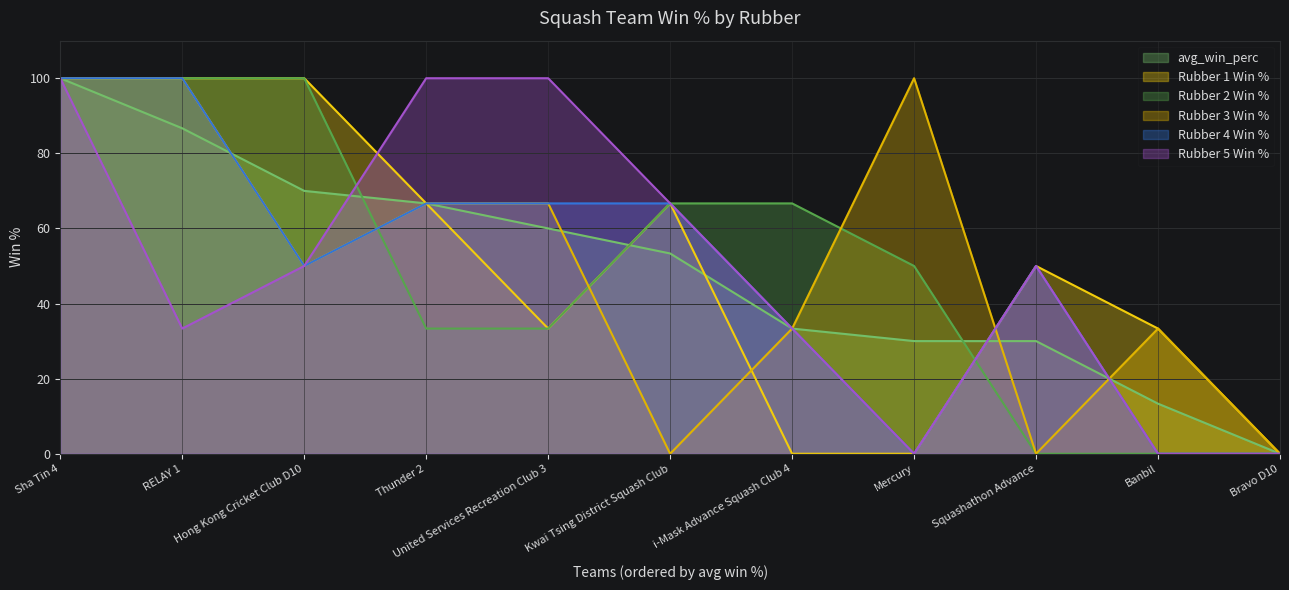

True or false: Rubber 1 Win % has a value of 33.3 at United Services Recreation Club 3.

True